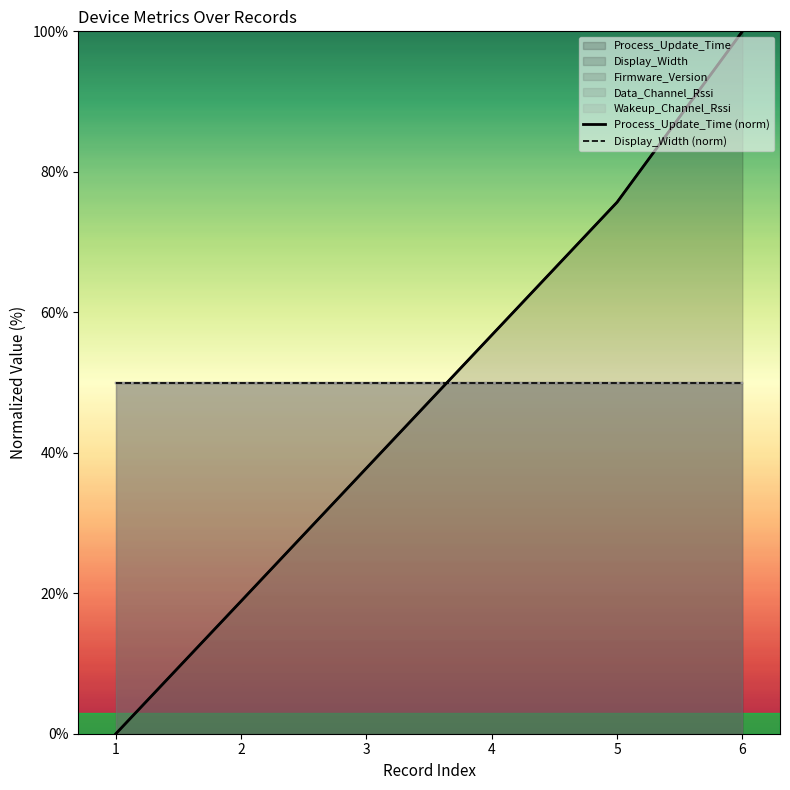

Is the value of Process_Update_Time (norm) at 2 greater than the value of Display_Width (norm) at 4?

No